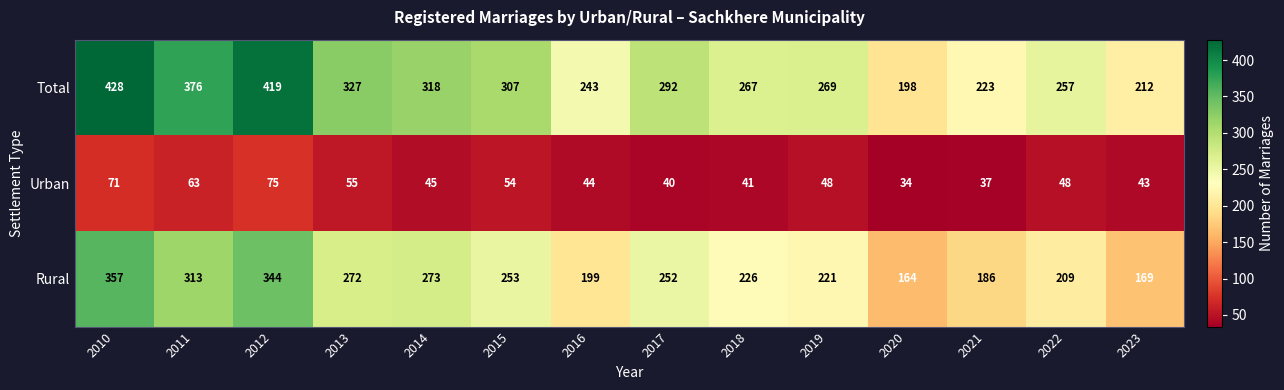

Which series has the widest spread of values?

Total